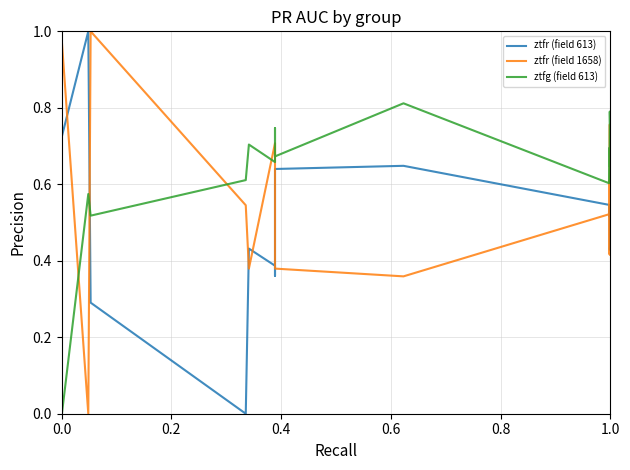

How many intersections are there between ztfr (field 1658) and ztfr (field 613)?

9